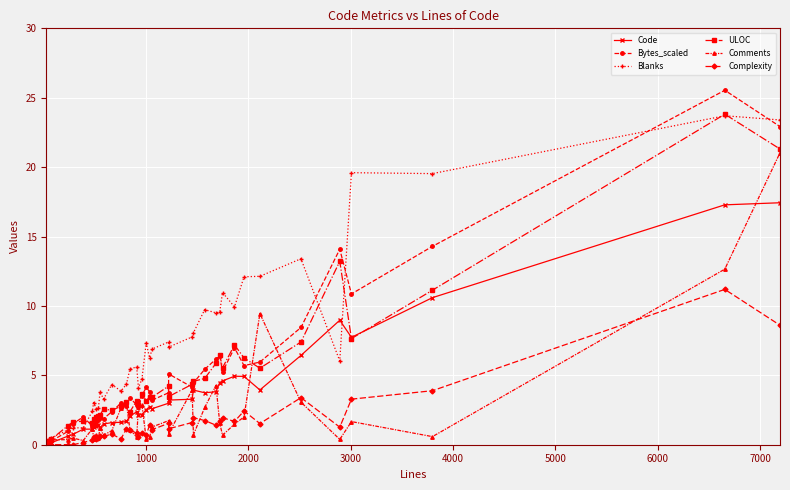

What is the difference between the maximum and minimum values in the Code series?

17.4